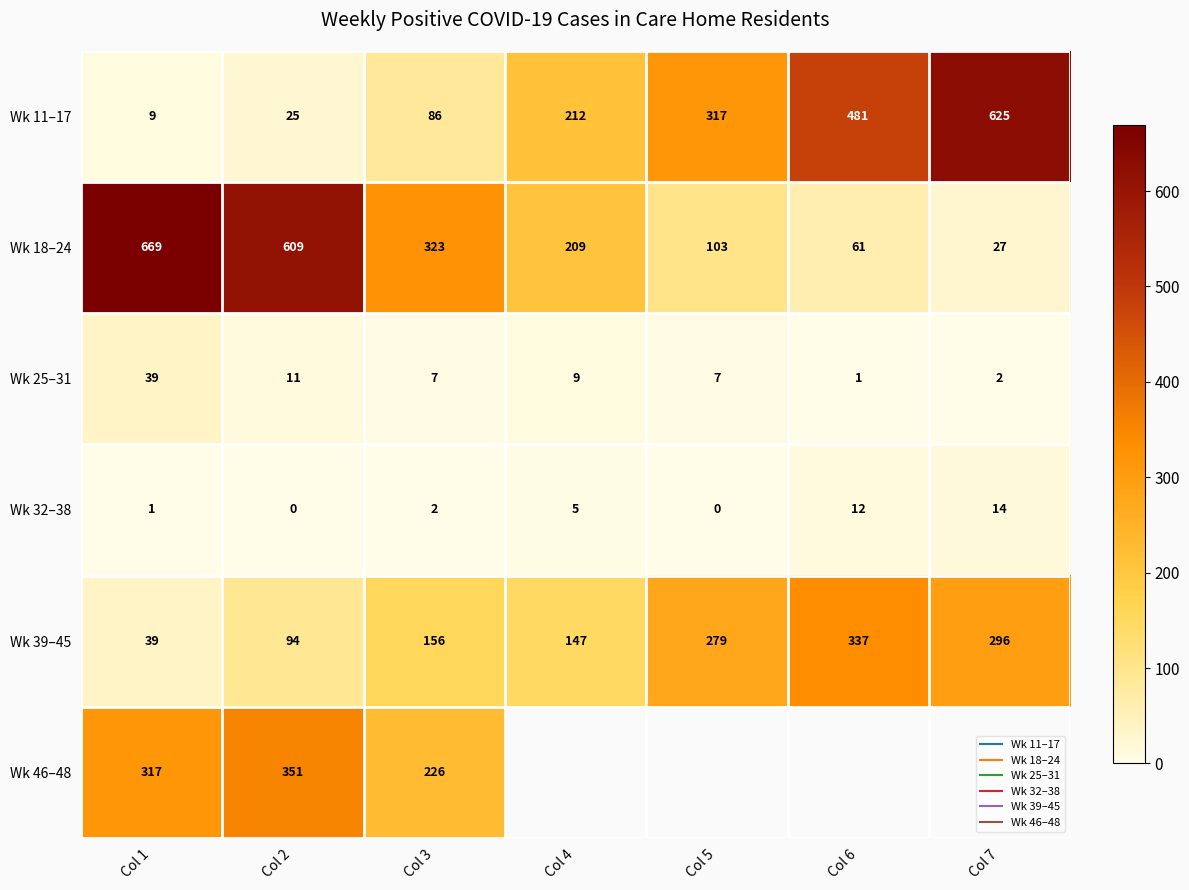

What is the maximum value shown in the chart?

669.0